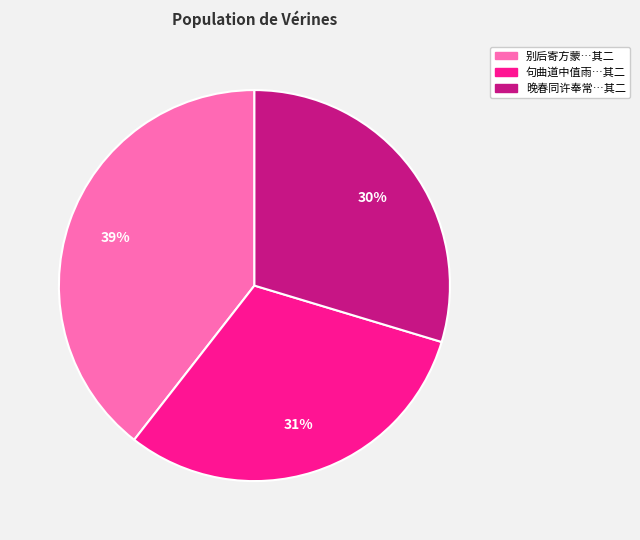

Does any single category account for the majority?

No